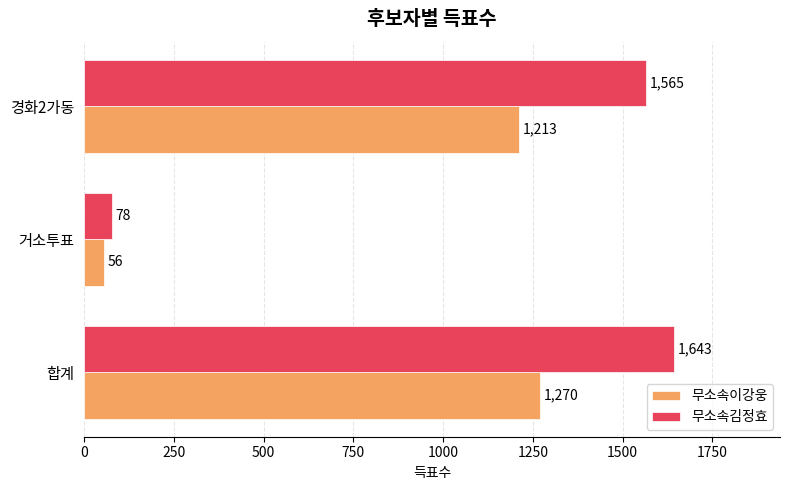

True or false: 무소속김정효 has a value of 1565 at 경화2가동.

True